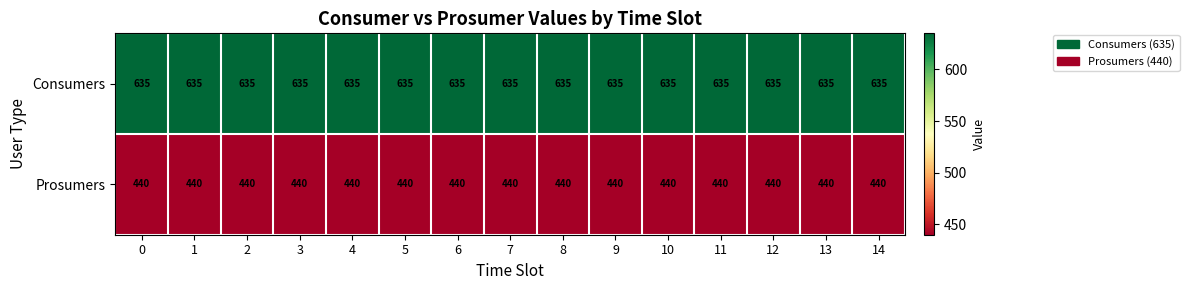

The value of Consumers at 4 is 635. True or false?

True